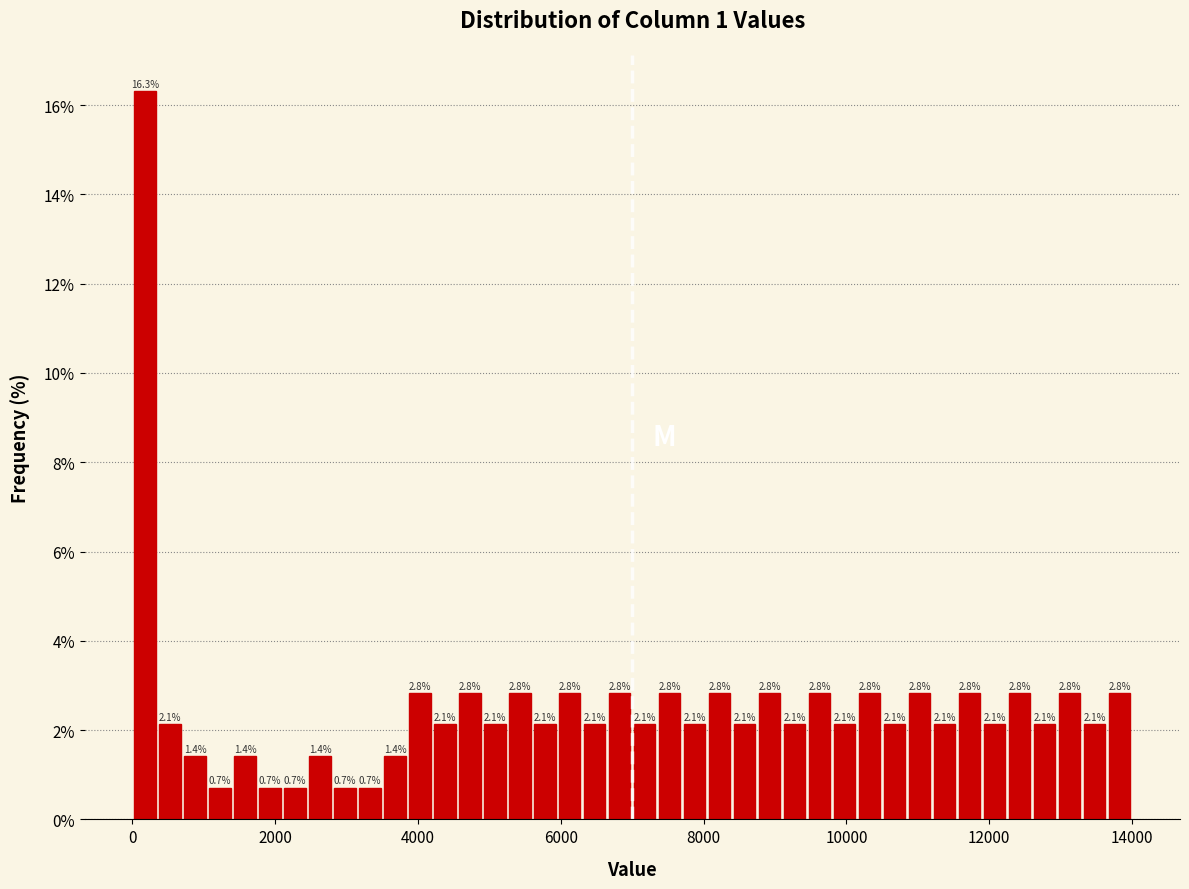

Around what value on the x-axis is the tallest bar? Give the approximate position of its centre, as read against the axis.

200